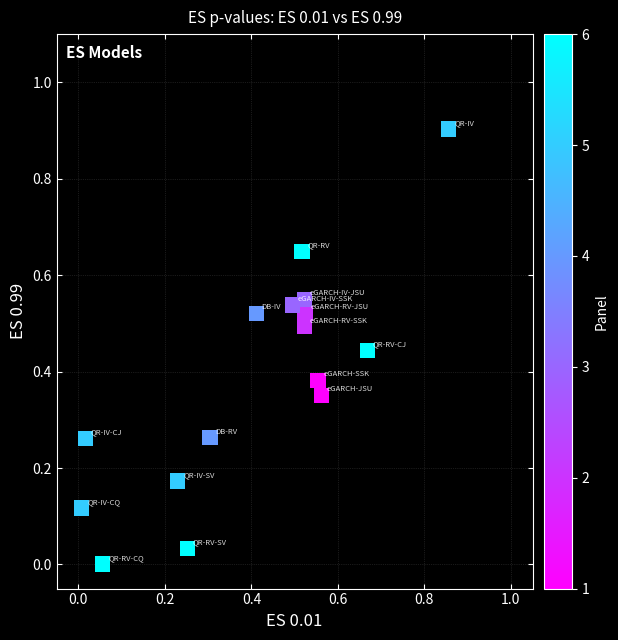

What is the range of X values (max minus min)?

0.8